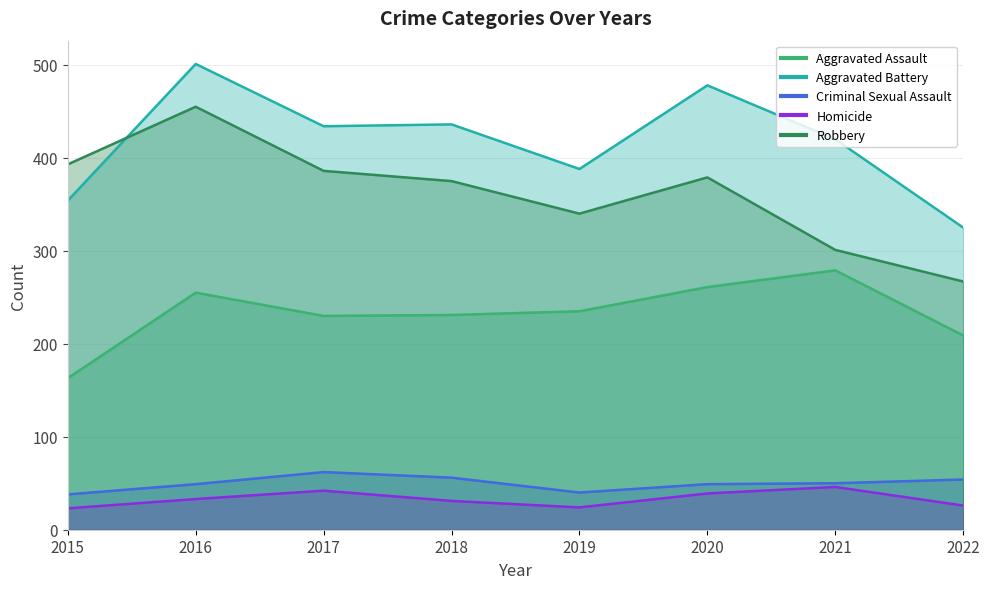

At which label does Robbery reach its peak?

2016